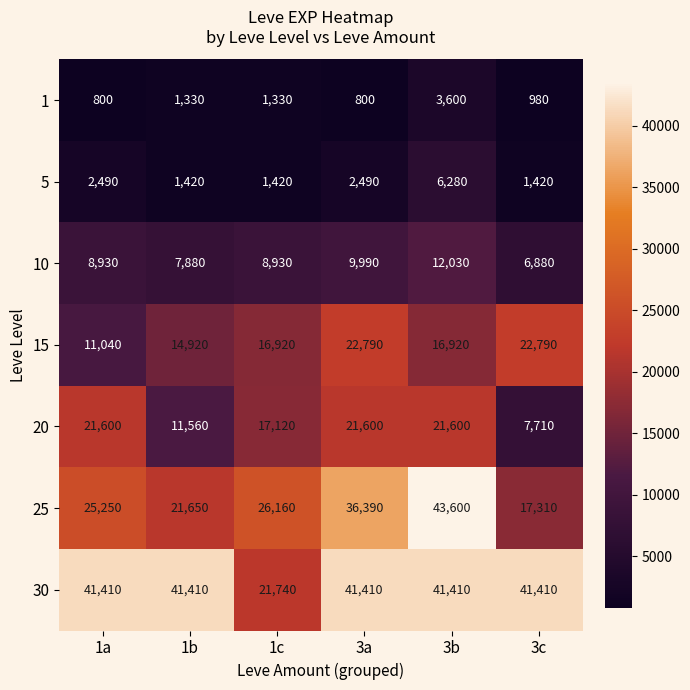

At which category is the sum across all series the highest?

3b